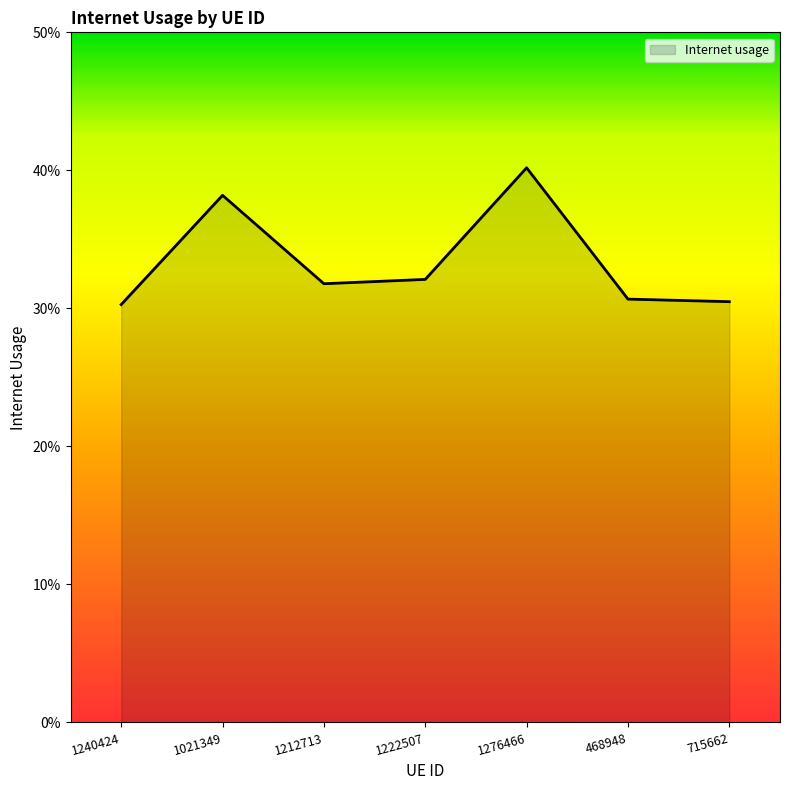

Does the chart display data point markers on the line(s)?

No